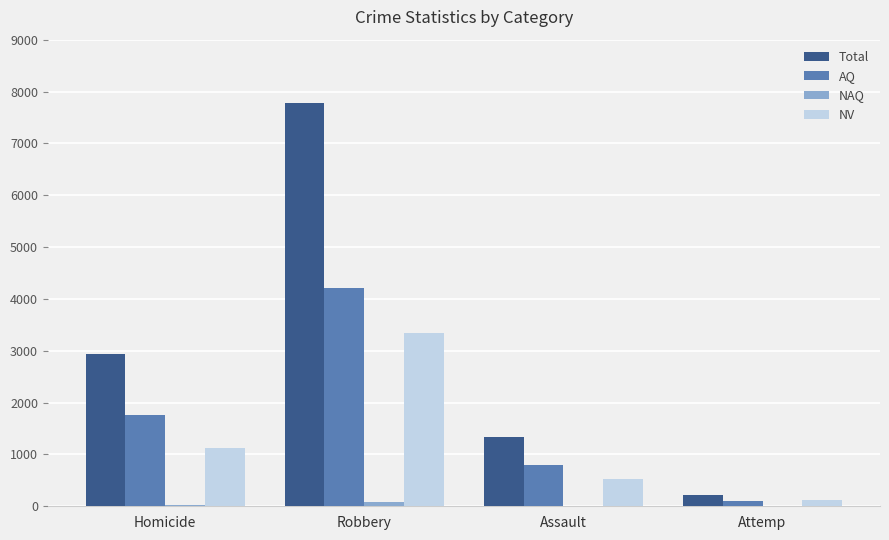

What is the average value of the NV series?

1278